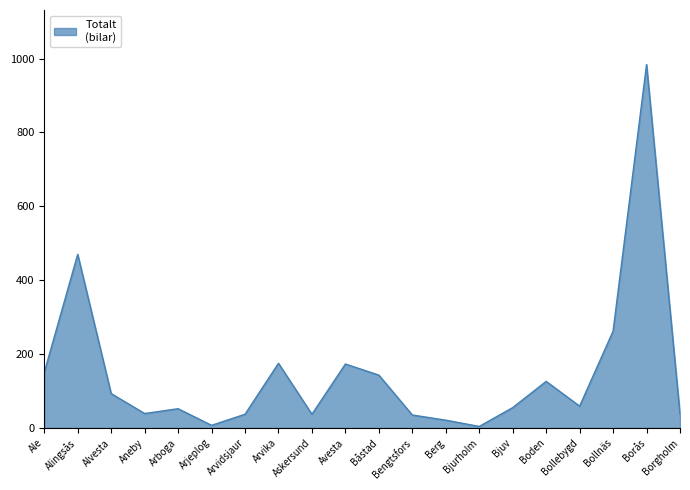

What is the approximate value at Boden?

126